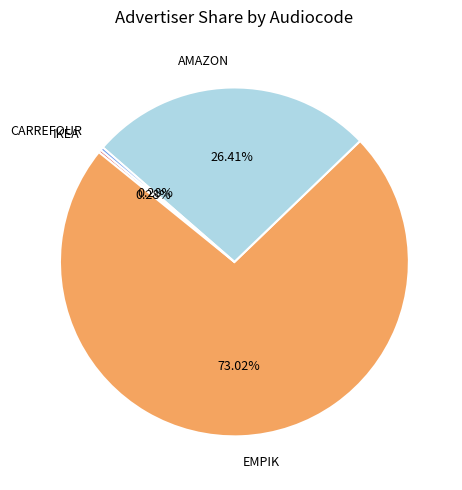

Do EMPIK and CARREFOUR together represent more than half of the pie?

Yes